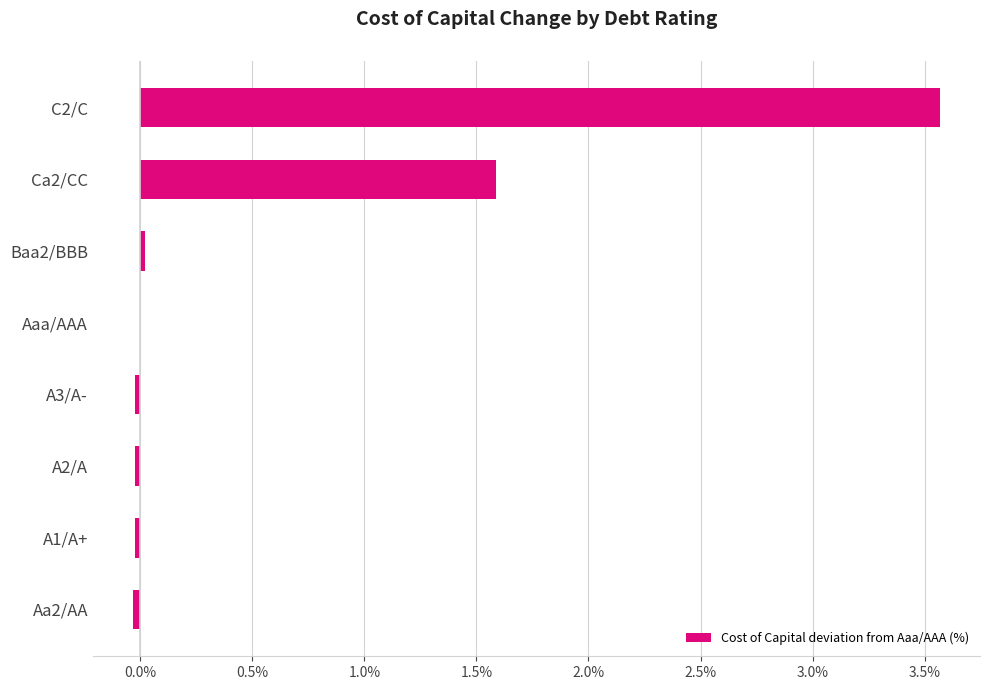

The chart shows a value of 4.7 at C2/C. True or false?

False